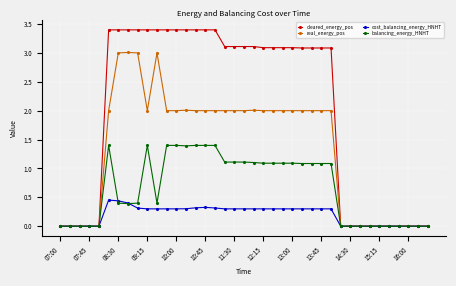

Count the number of categories in the chart.

39